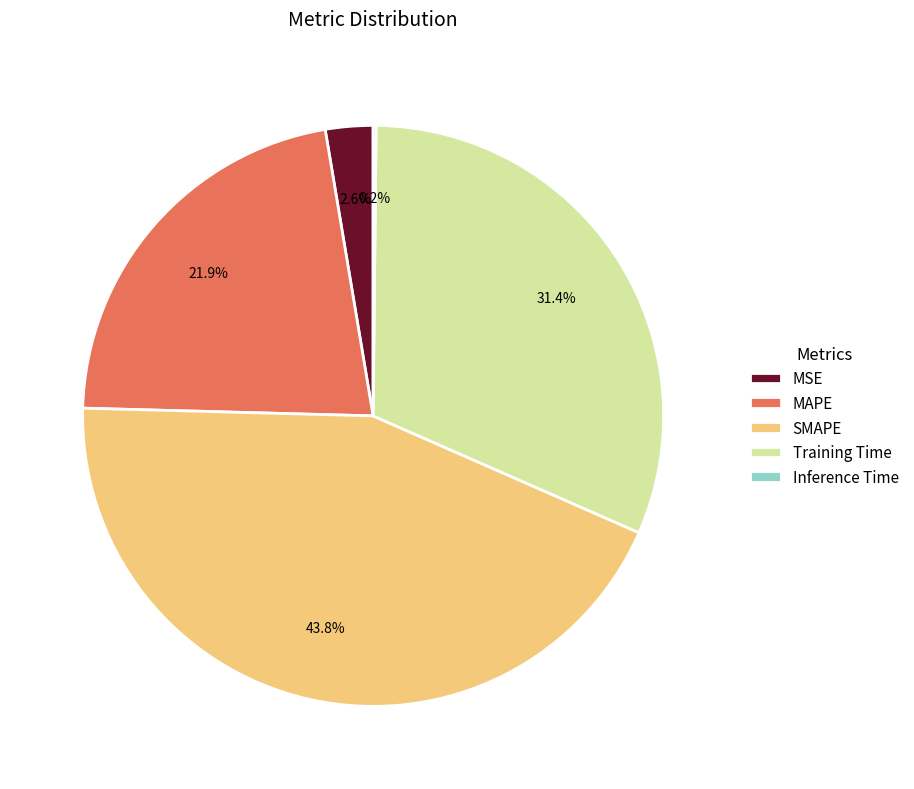

Do MAPE and SMAPE together represent more than half of the pie?

Yes